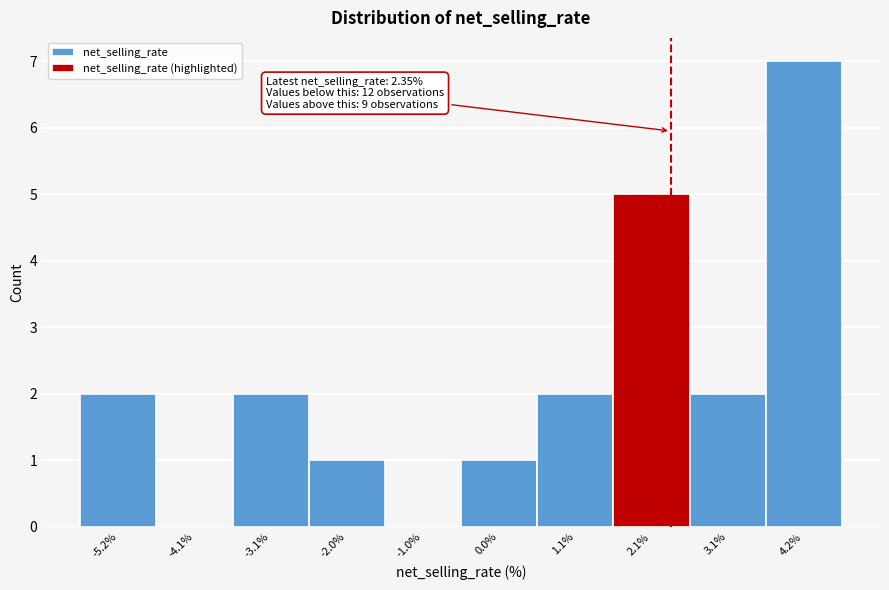

Over which range of the x-axis is the bar tallest?

3.6 to 4.6